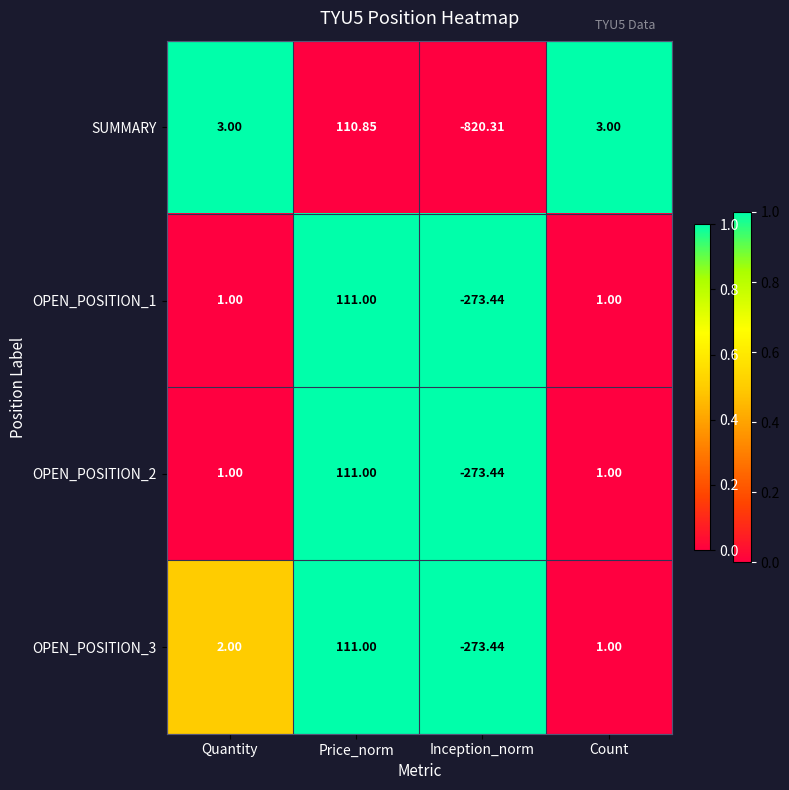

Count the number of categories in the chart.

4